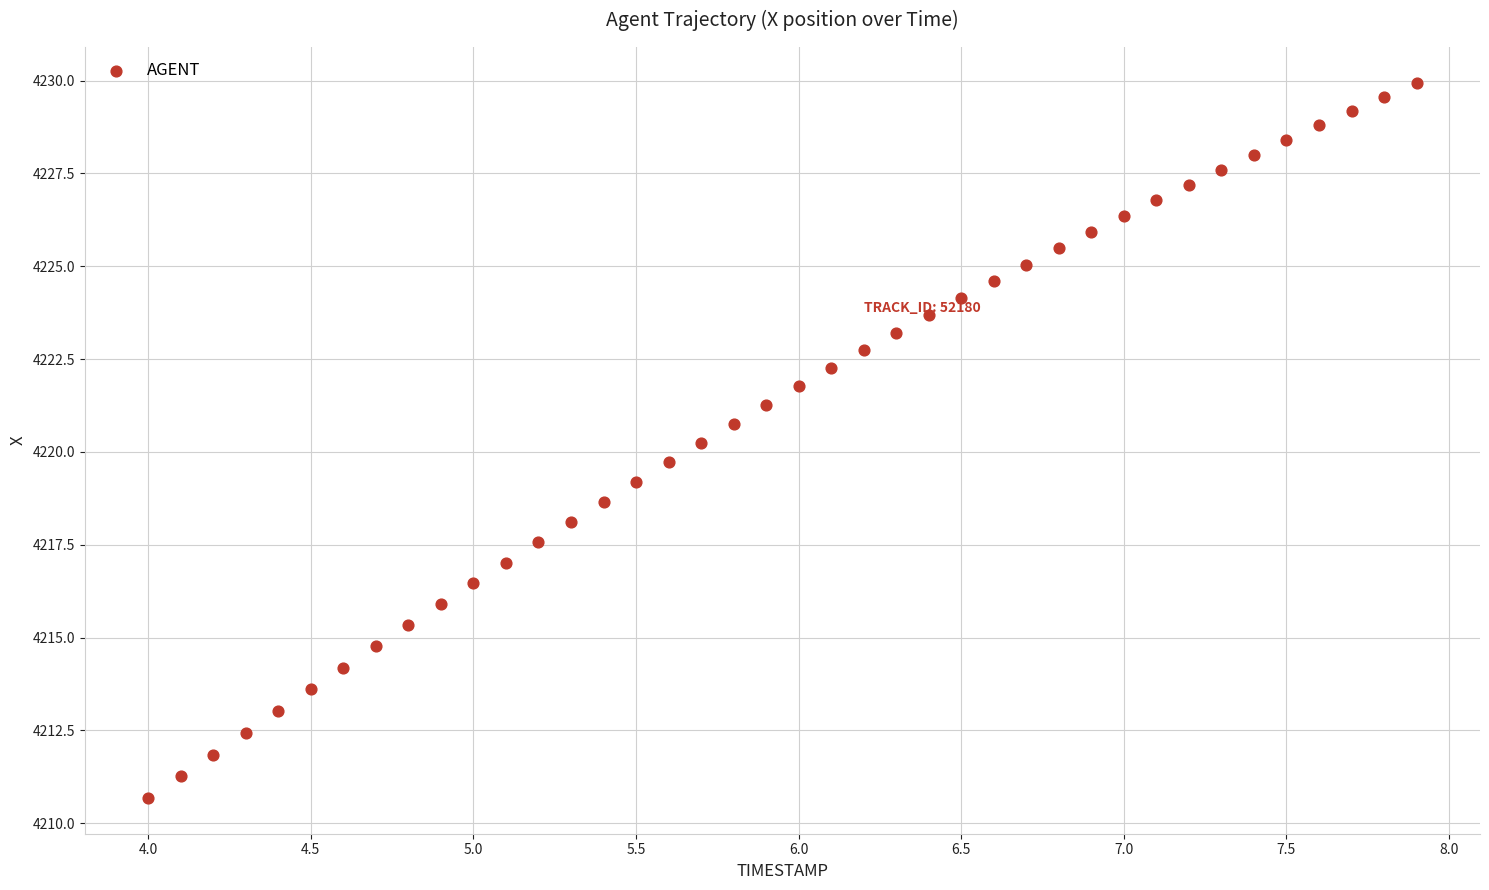

What is the range of X values (max minus min)?

3.9